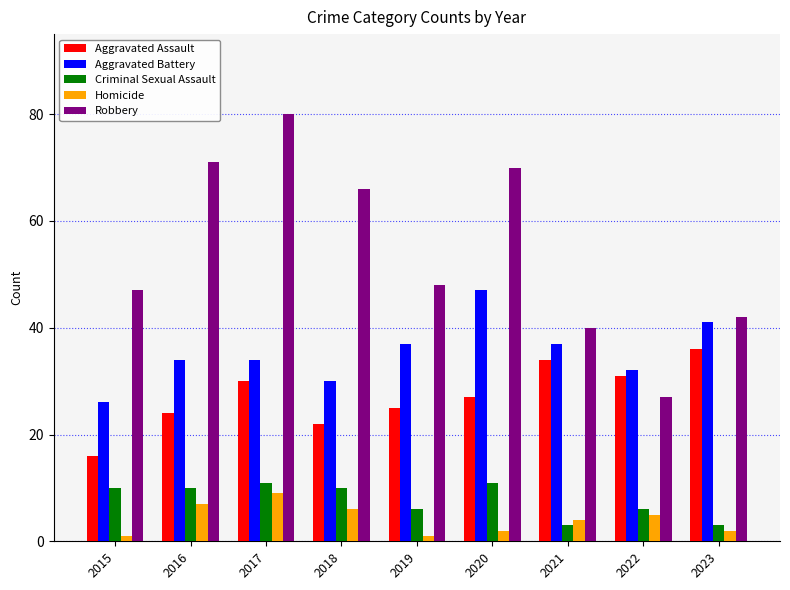

Rank the series at 2015 from highest to lowest value.

Robbery, Aggravated Battery, Aggravated Assault, Criminal Sexual Assault, Homicide